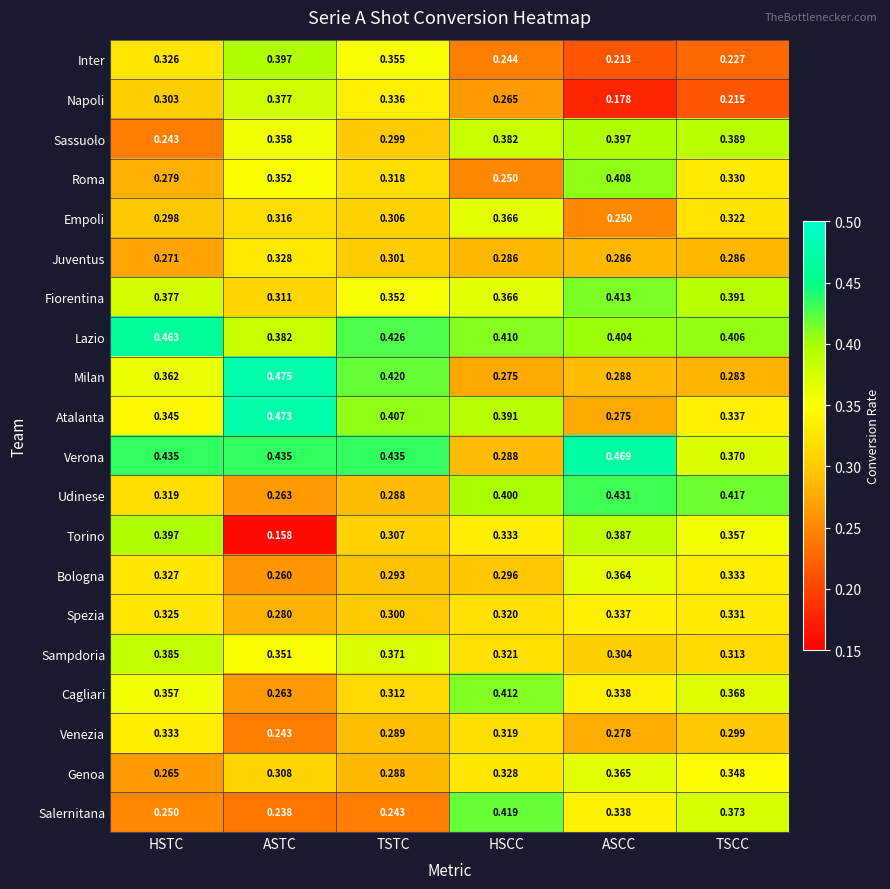

Which label corresponds to the largest value in the chart?

ASTC